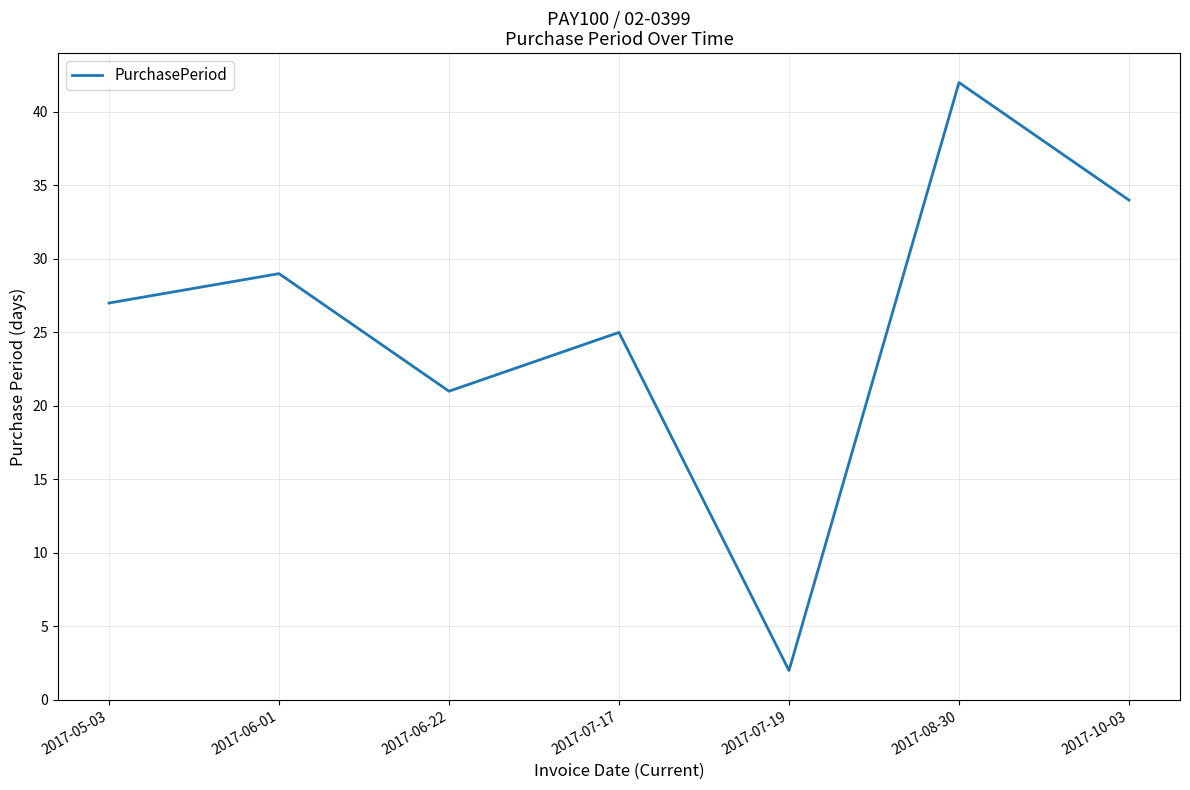

The value at 2017-08-30 is 21. True or false?

False